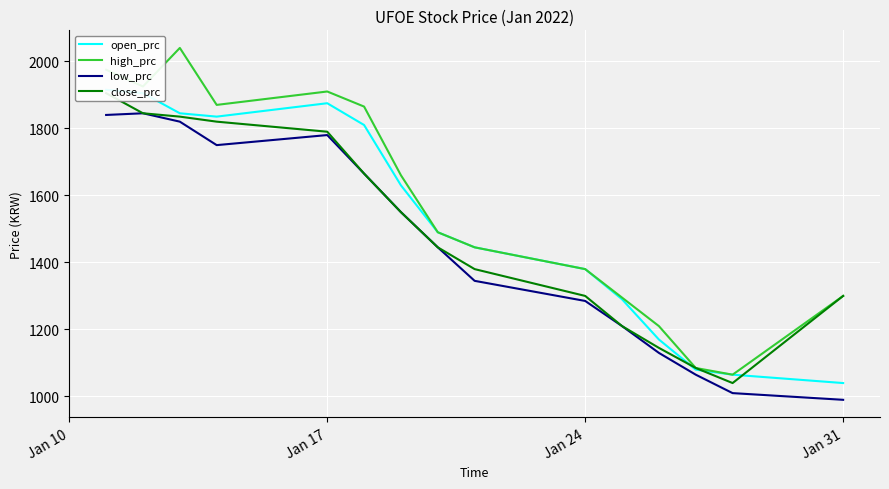

List the series in order of their peak value, highest first.

high_prc, open_prc, close_prc, low_prc